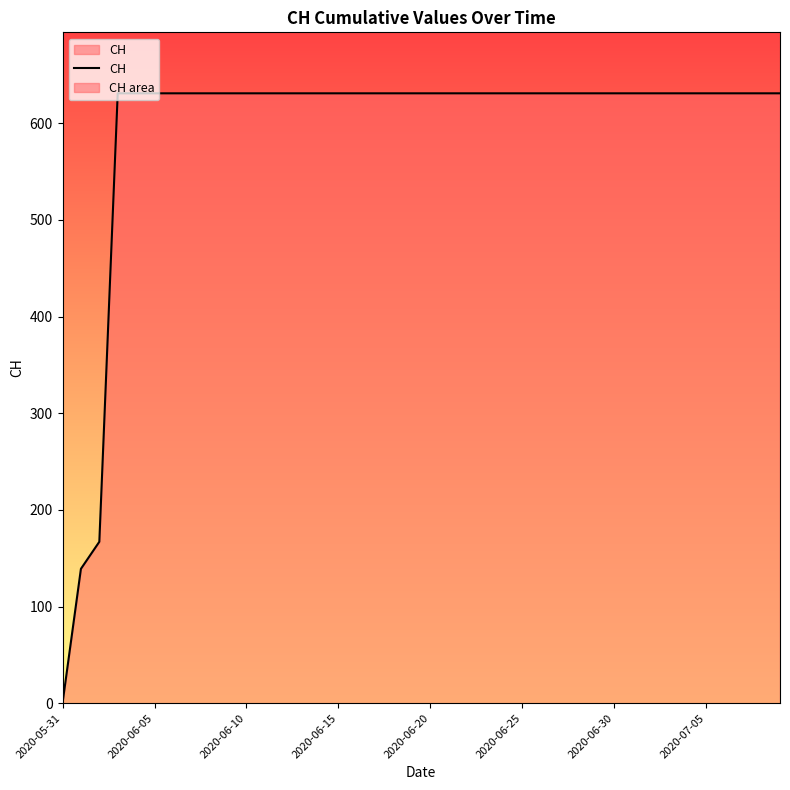

How many values are below 631?

3